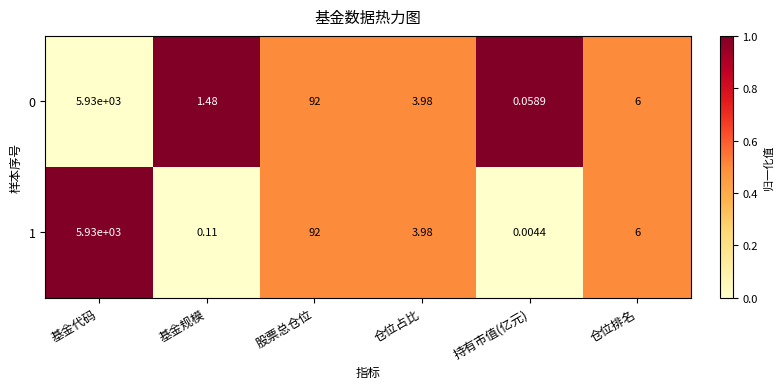

Is the value of 0 at 基金规模 greater than the value of 1 at 仓位占比?

No